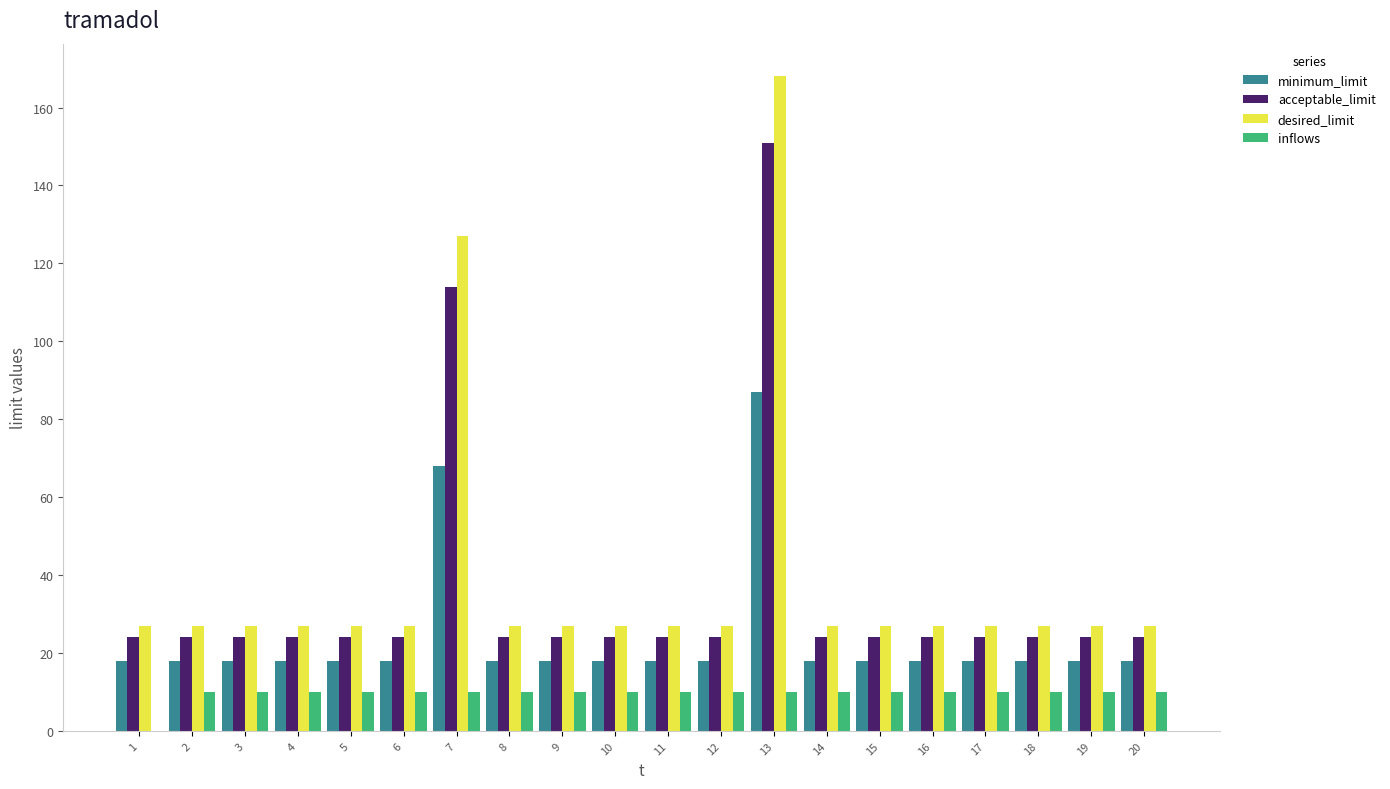

What is the total value across all series at 19?

79